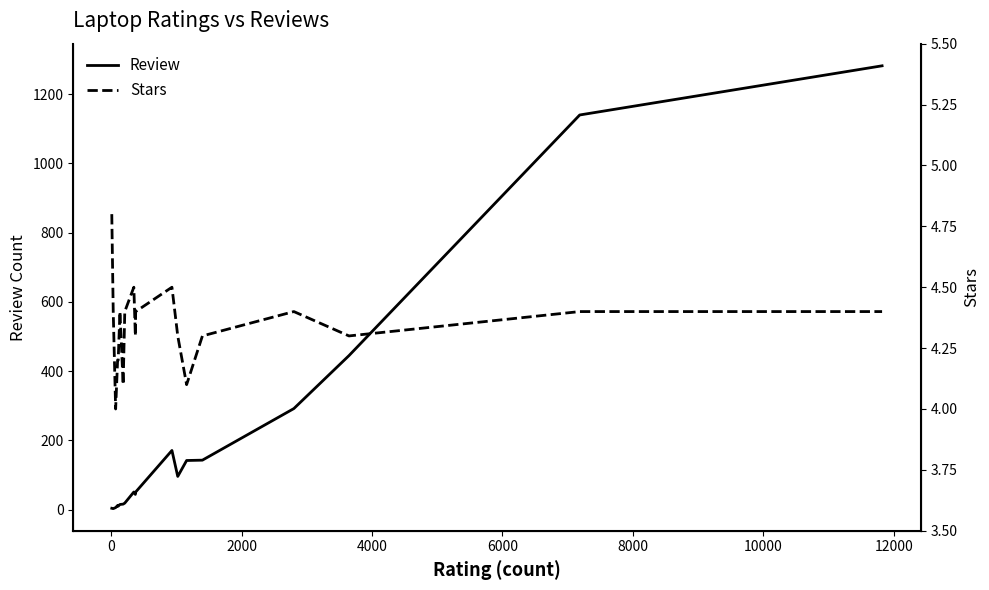

What is the highest value of the Review series?

1282